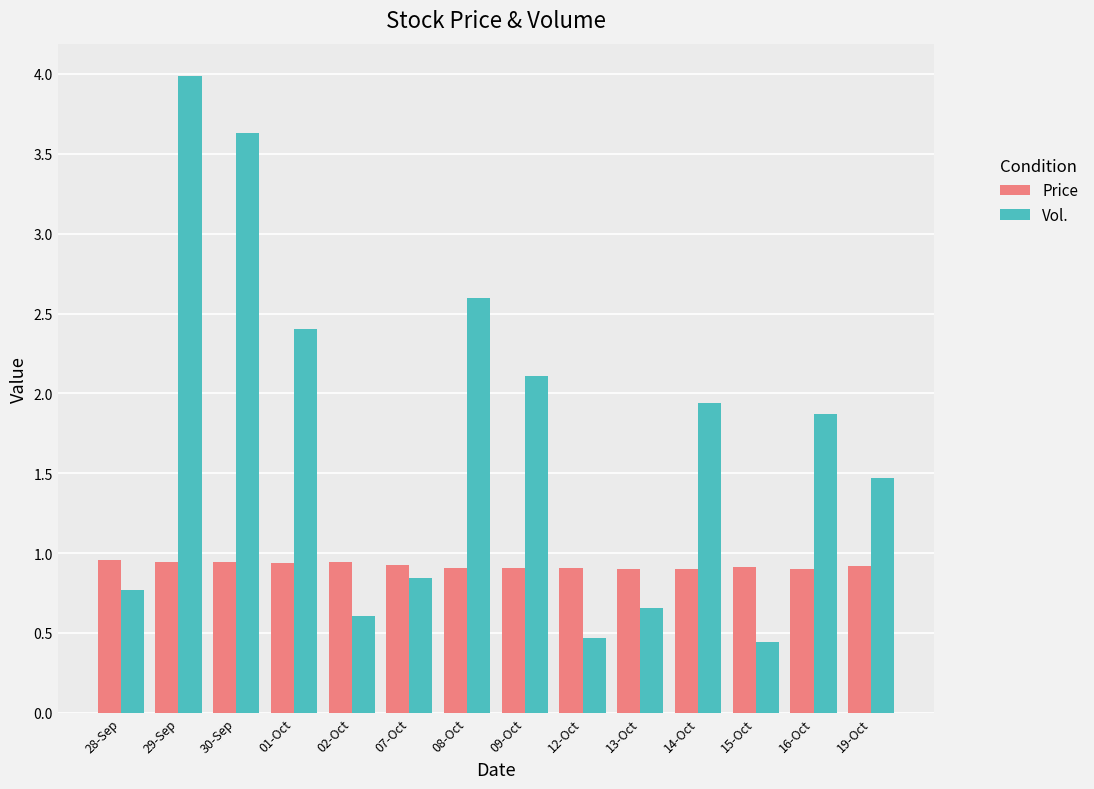

What is the highest value of the Price series?

1.0